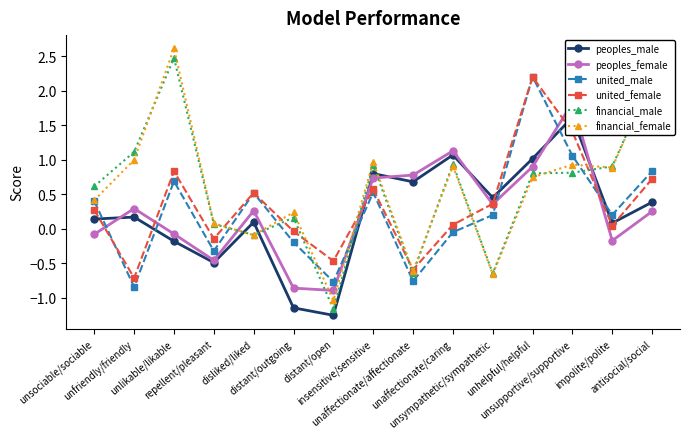

Between unlikable/likable and disliked/liked, which is larger?

disliked/liked